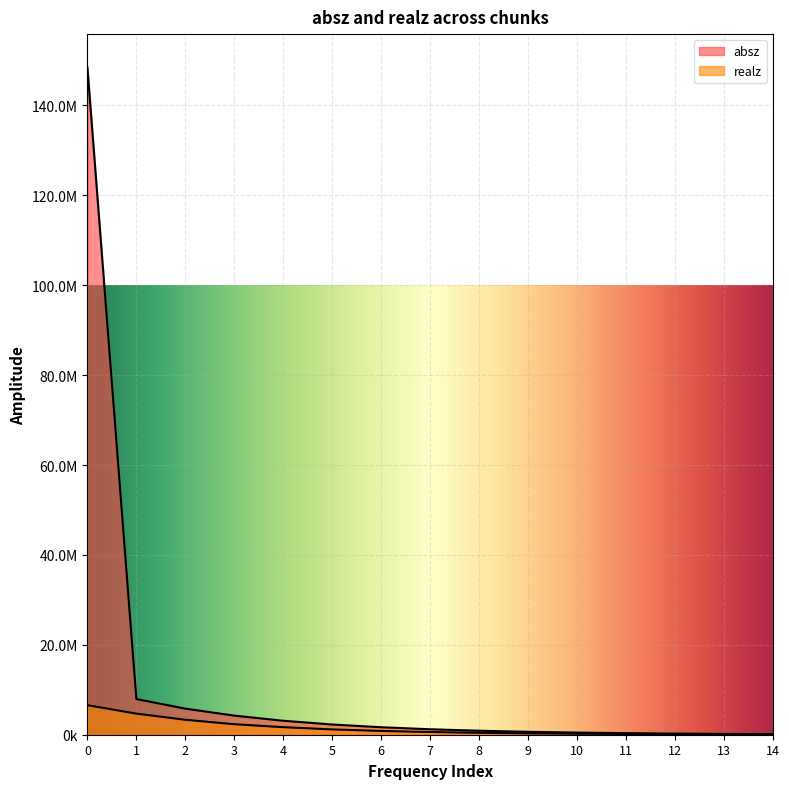

Reading right to left, list all the values displayed in this chart.

absz: 135296.0	185186.0	253451.0	346847.0	474579.0	649314.0	888293.0	1215010.0	1661910.0	2272330.0	3107490.0	4249870.0	5800310.0	7935340.0	148449000.0
realz: 60670.8	82877.3	114299.0	158512.0	220998.0	308496.0	431231.0	601672.0	845656.0	1178940.0	1679710.0	2338120.0	3325100.0	4694520.0	6570770.0